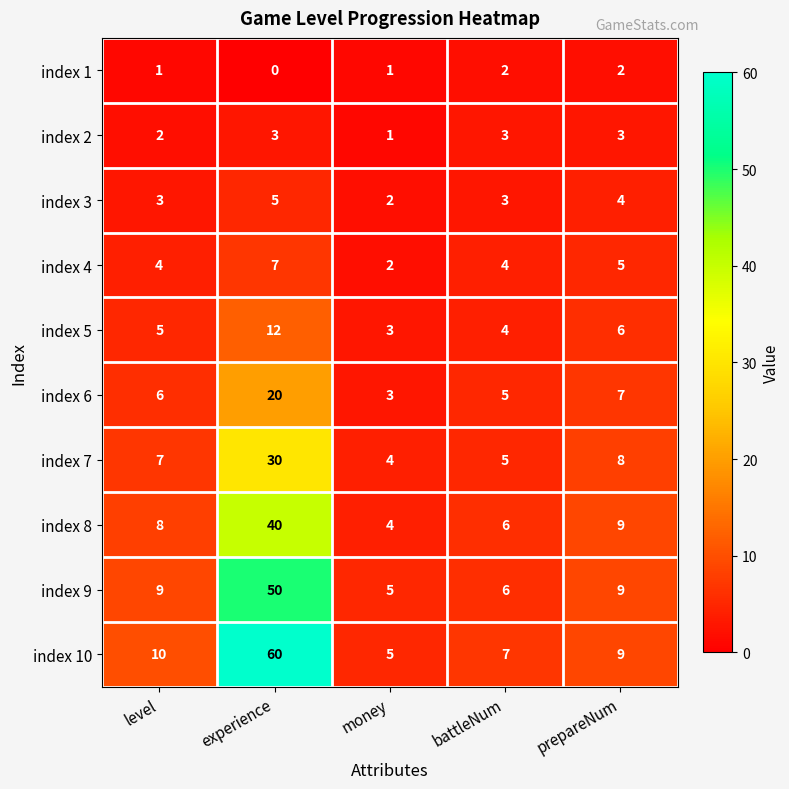

Which series has the widest spread of values?

index 10